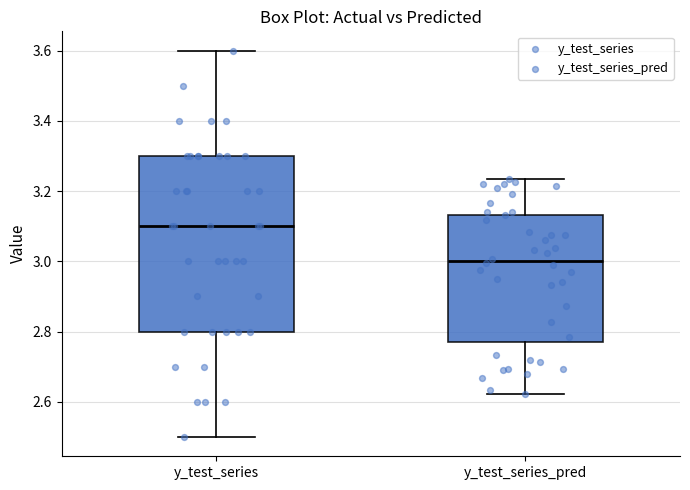

Which box's median line is the highest?

y_test_series